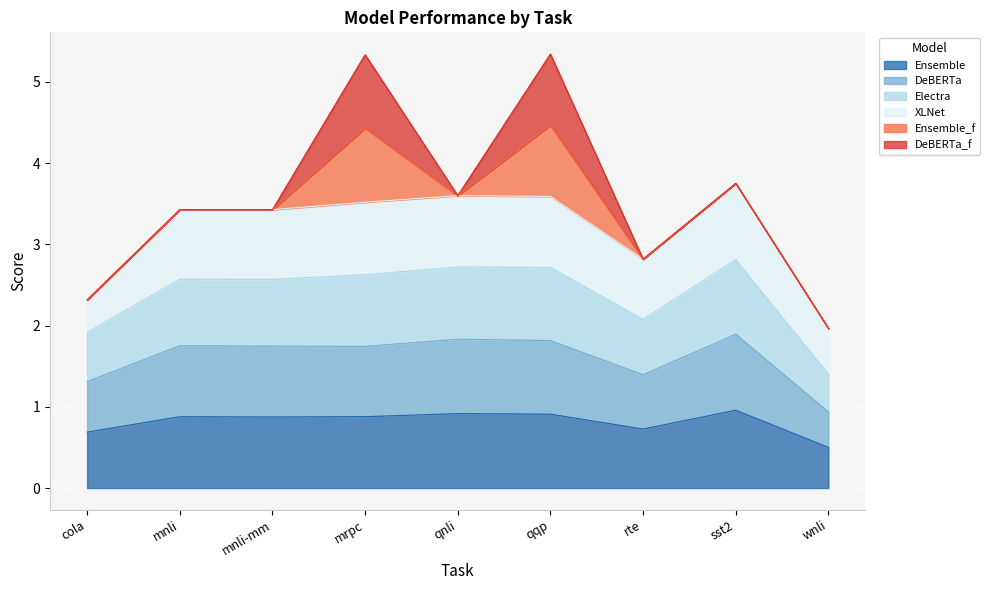

What is the maximum value for Ensemble?

1.0